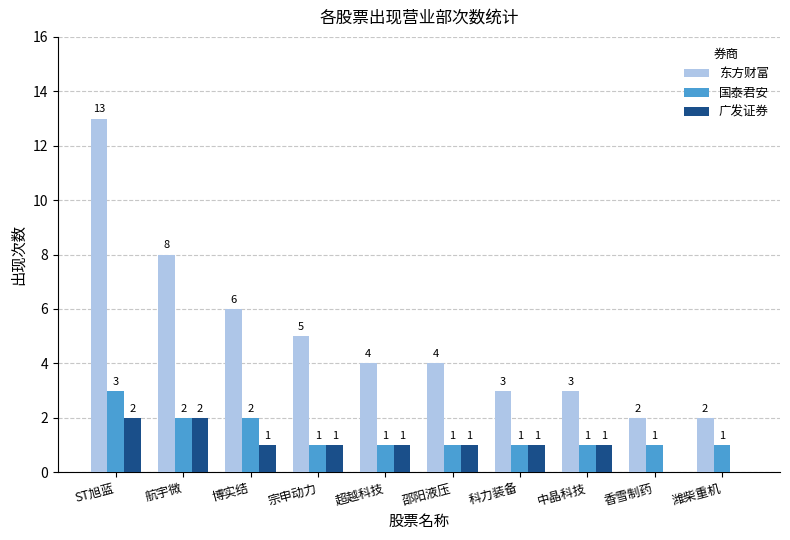

At which label does 广发证券 first exceed 1?

ST旭蓝